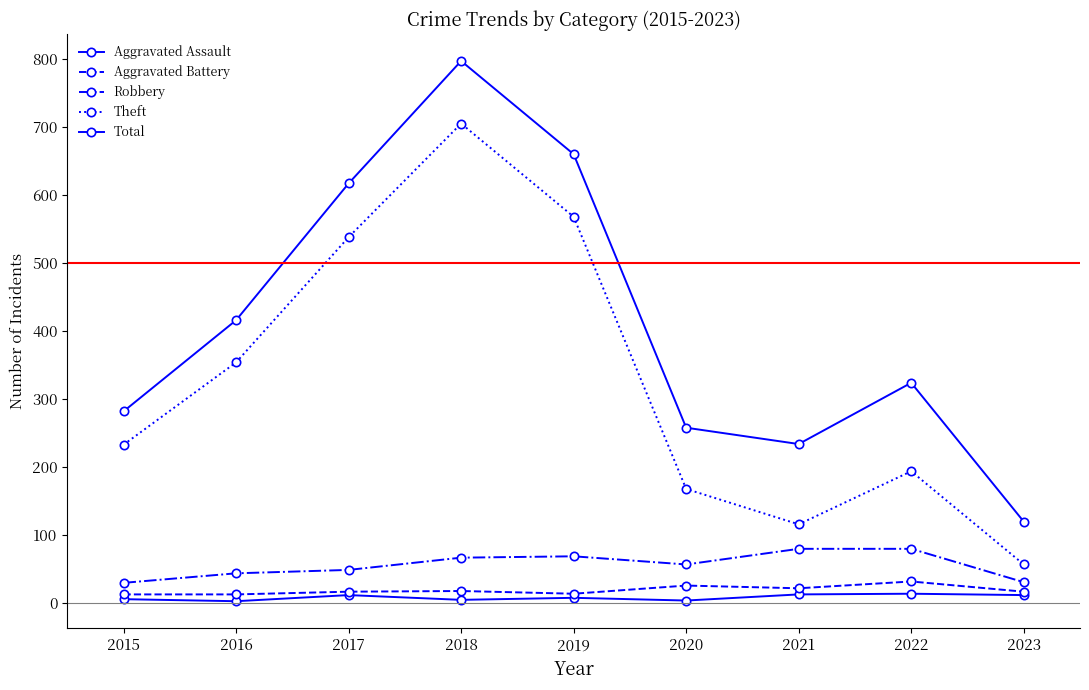

How many values in the Total series are below 324?

4